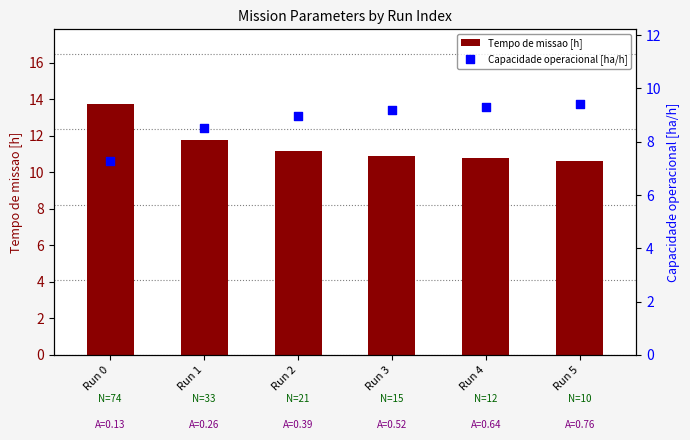

What are all the series names shown in the legend?

Tempo de missao [h], Capacidade operacional [ha/h]